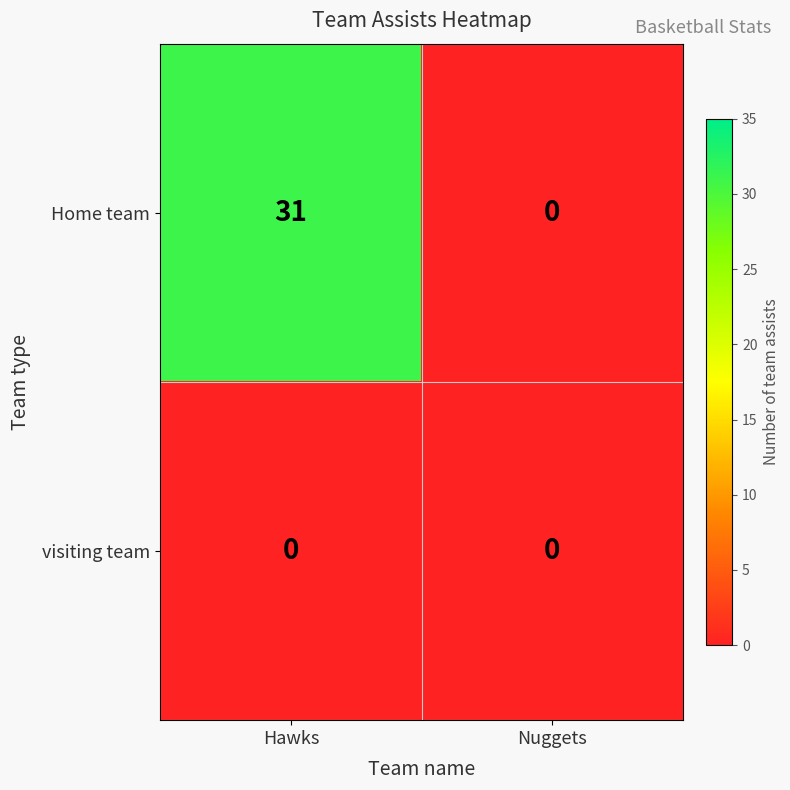

Is it true that visiting team equals 0 at Hawks?

True